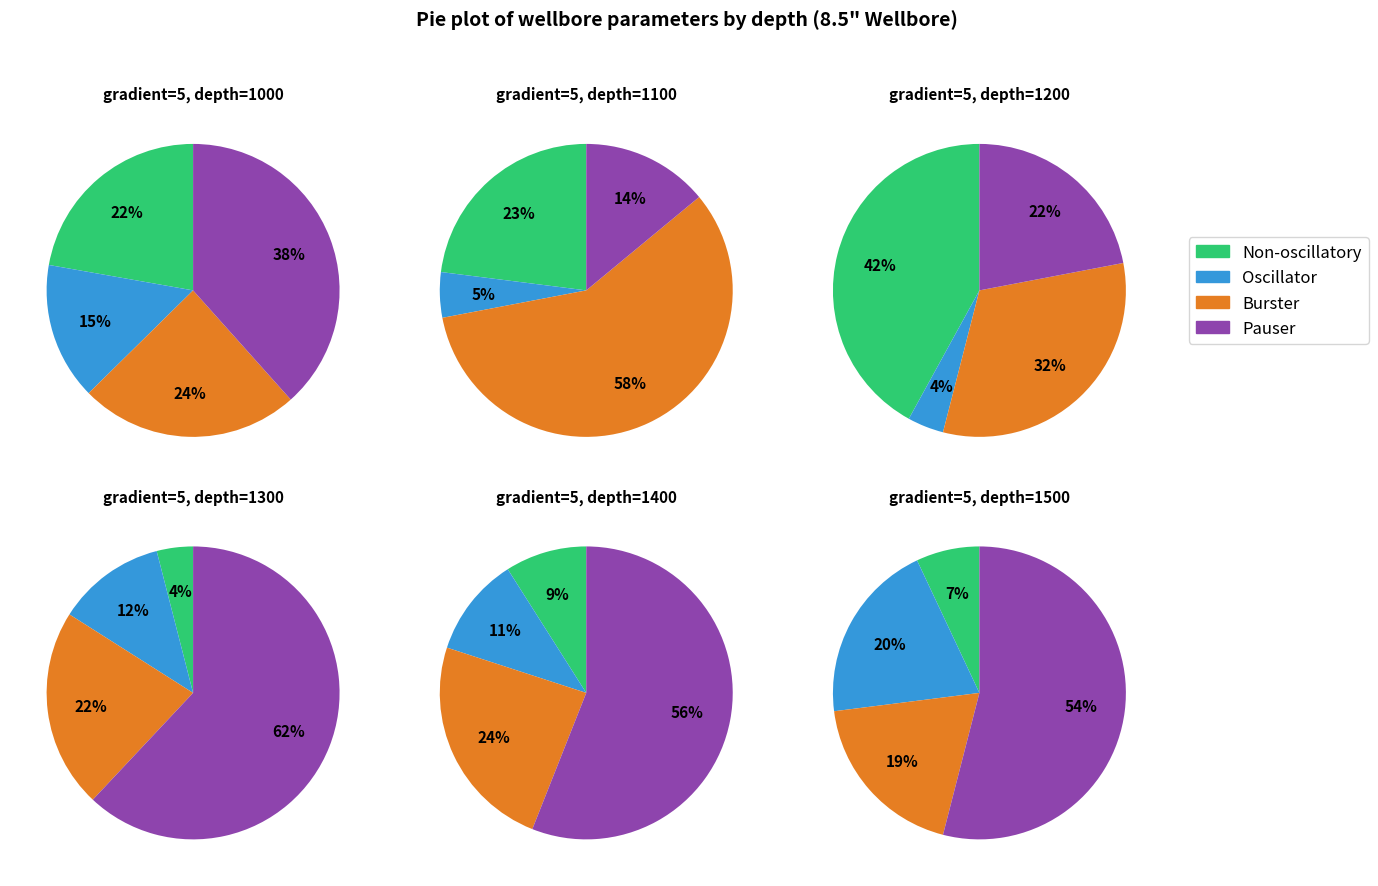

Does any single category account for the majority?

No